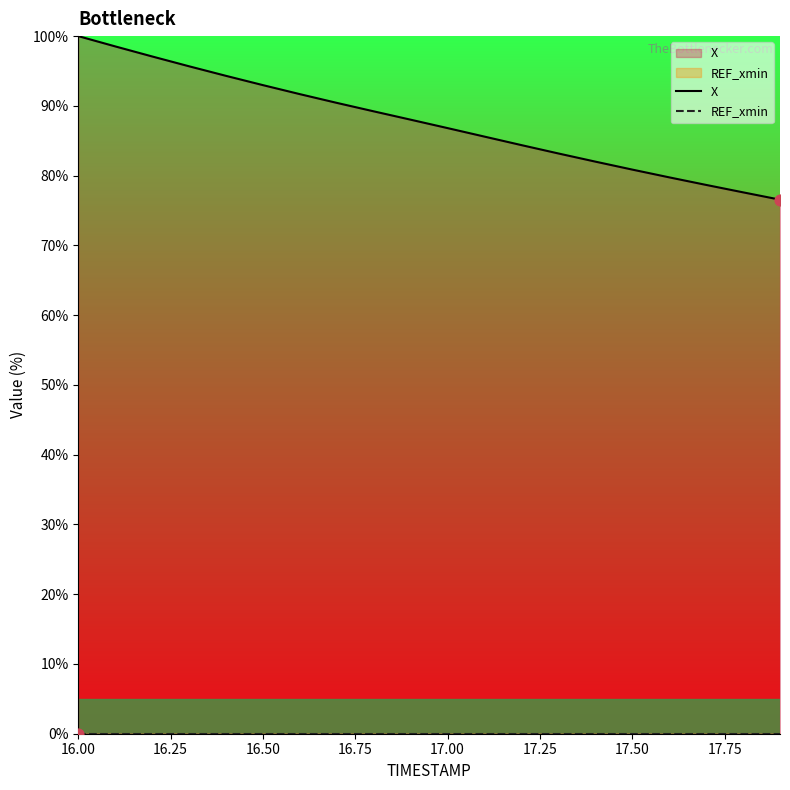

Which series reaches the maximum Y coordinate?

X